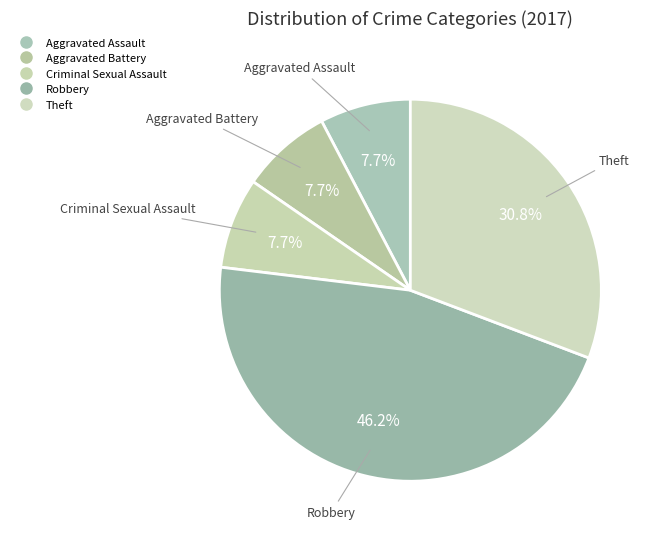

How much of the chart is everything except Criminal Sexual Assault?

92.3%